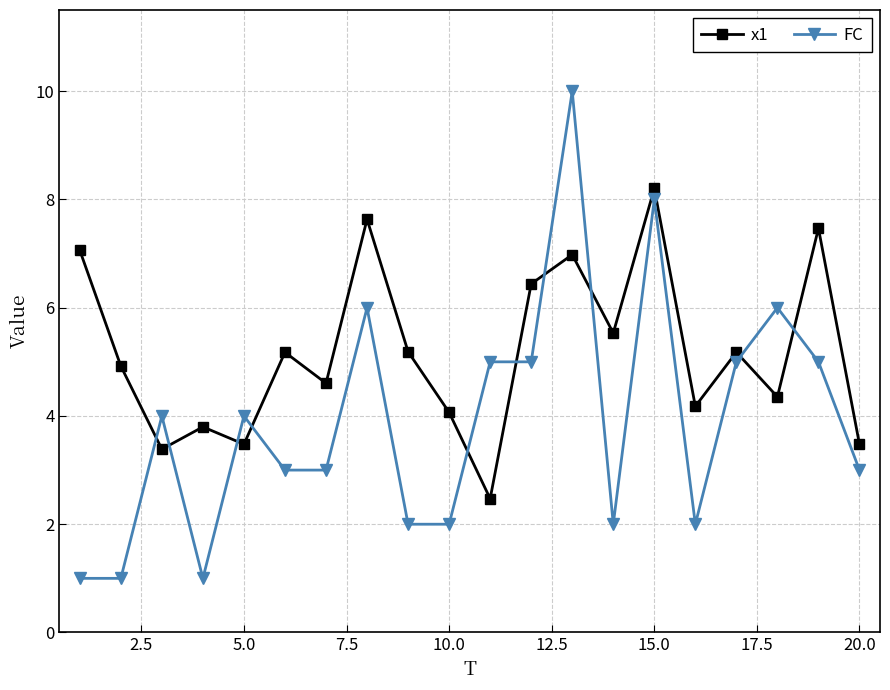

Does the chart display data point markers on the line(s)?

Yes